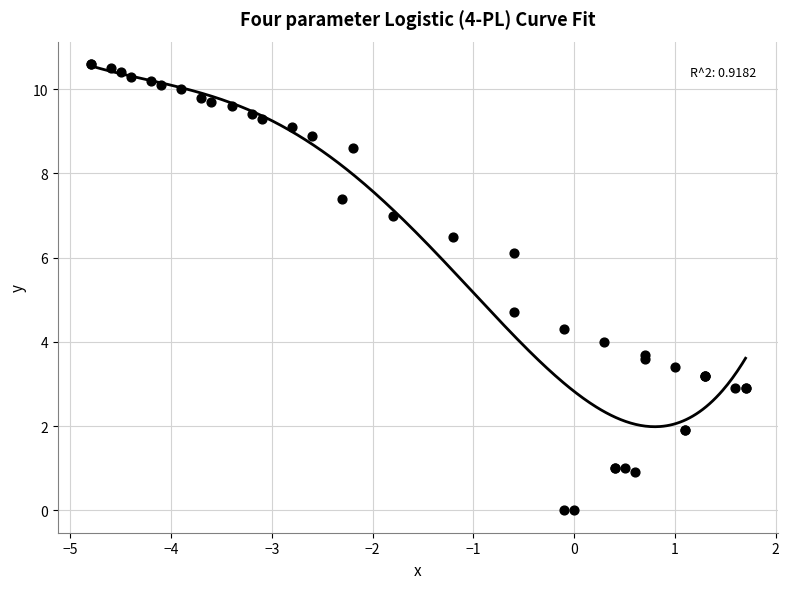

What Y value in the scatter plot is closest to 5?

4.7